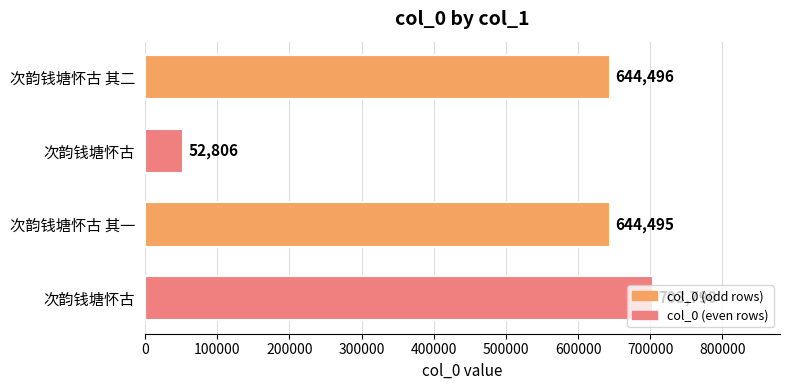

How many bars are there in total?

4